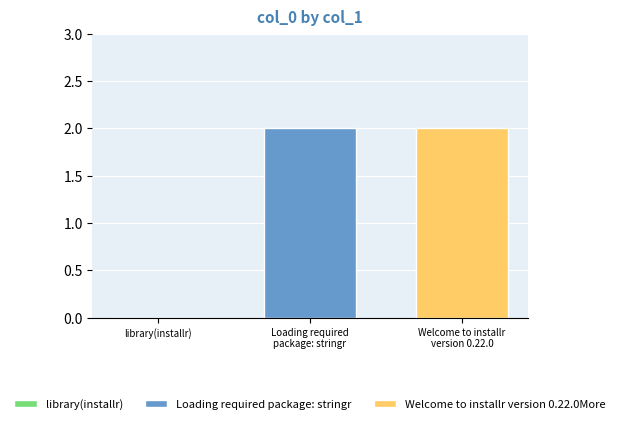

Which label corresponds to the largest value in the chart?

Loading required package: stringr